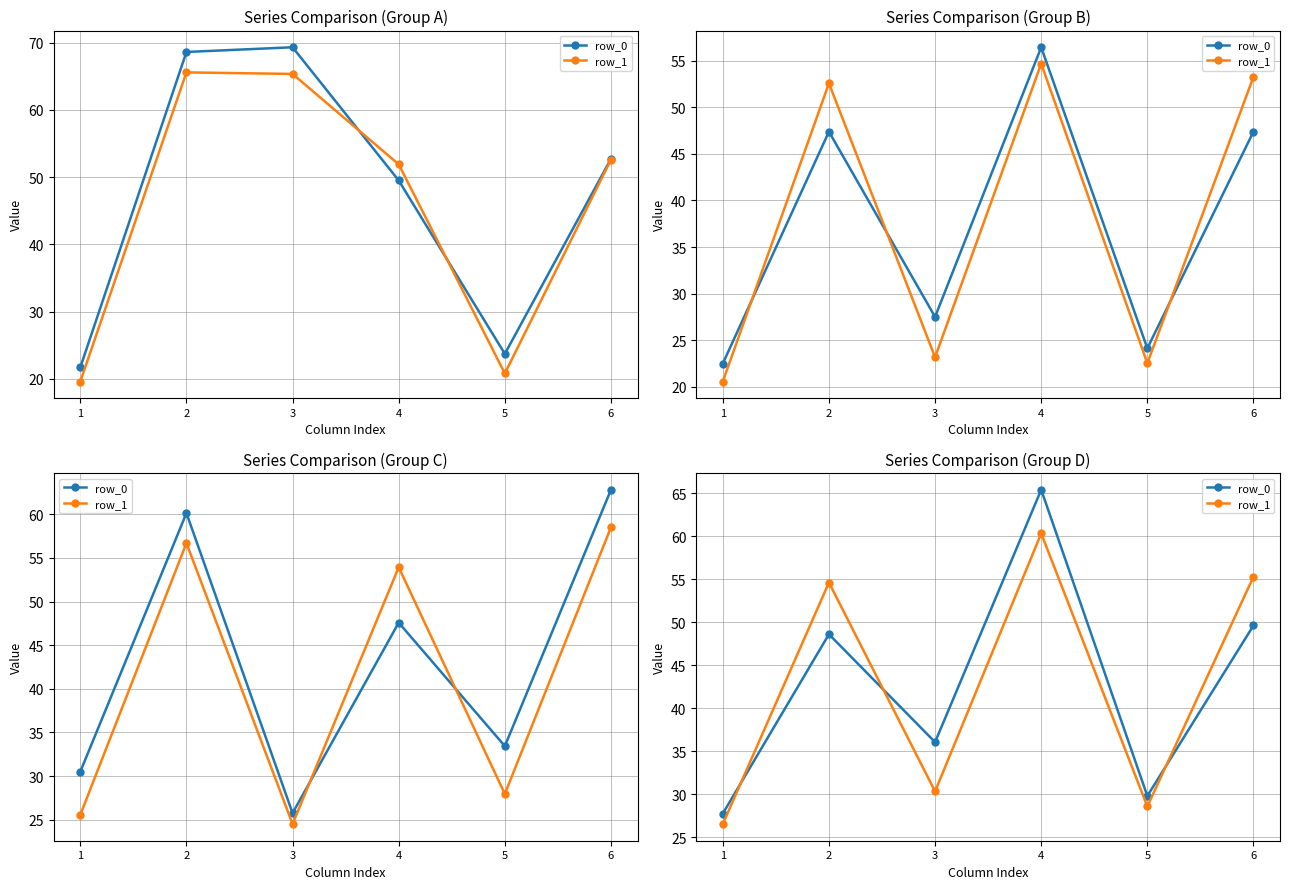

How many lines are shown in the chart?

2